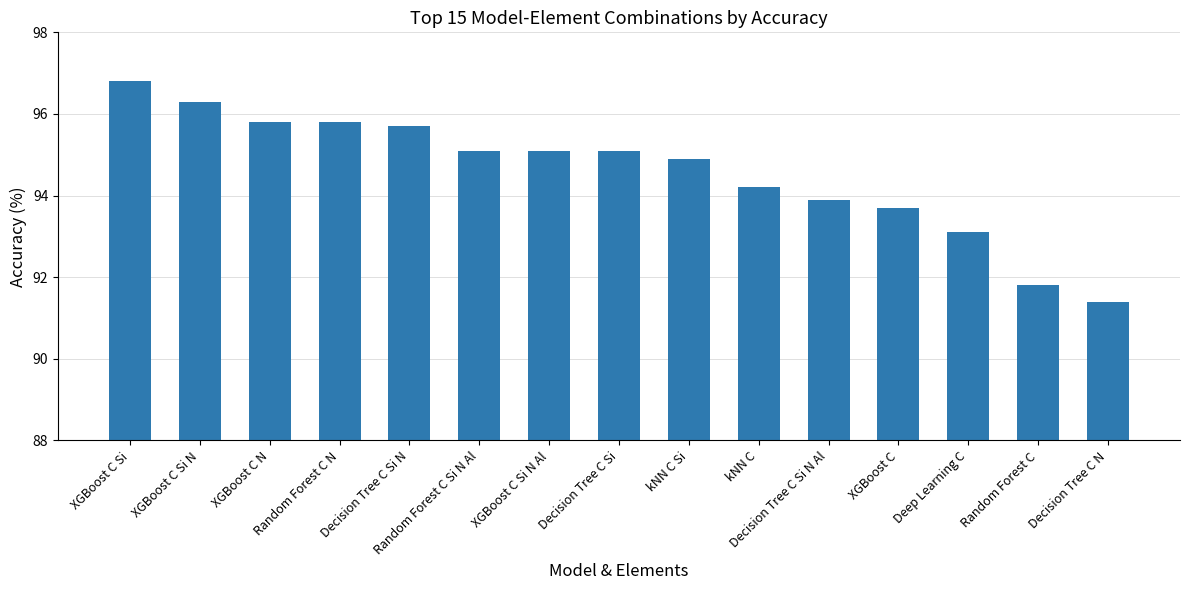

The chart shows a value of 33.1 at Random Forest C N. True or false?

False